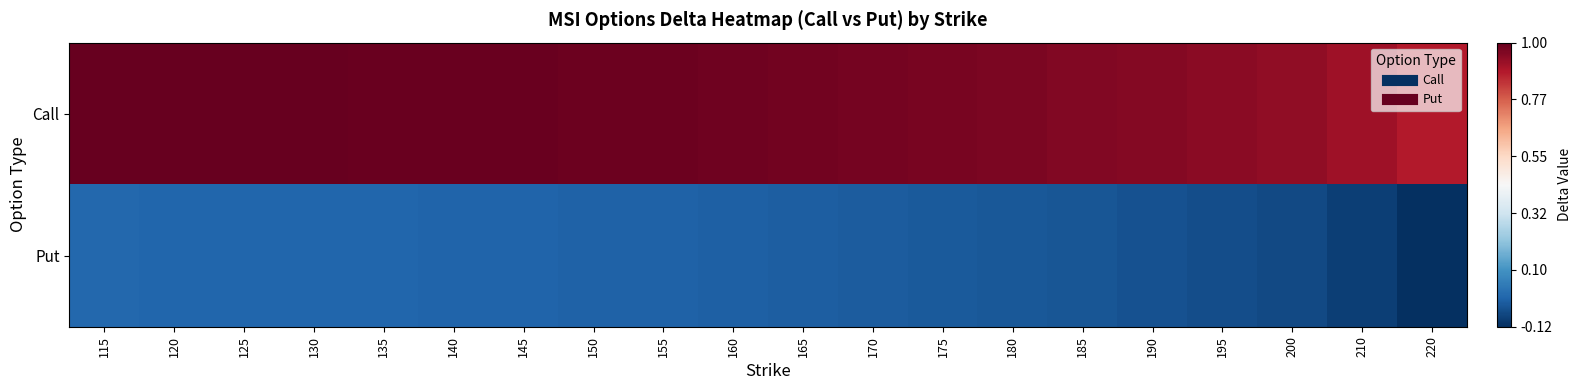

At 180, list the series in order from smallest to largest.

Put, Call